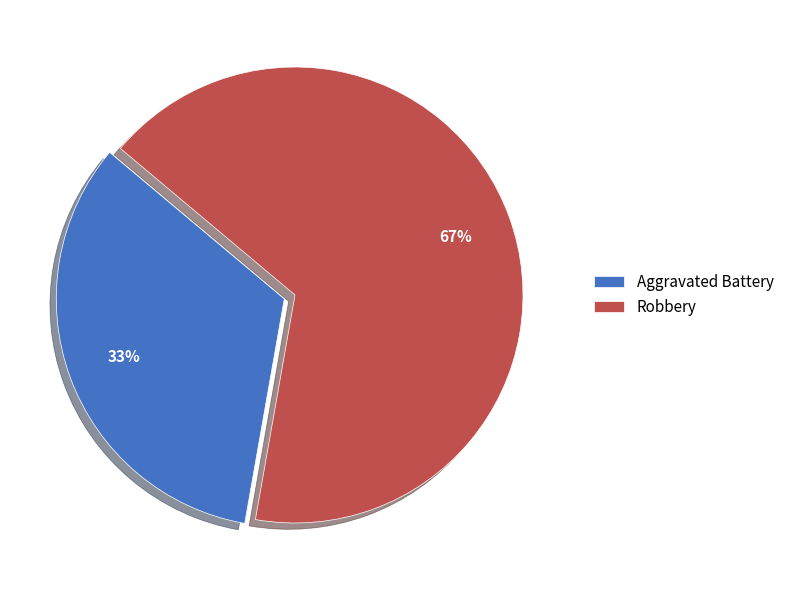

Count the number of slices in the pie.

2